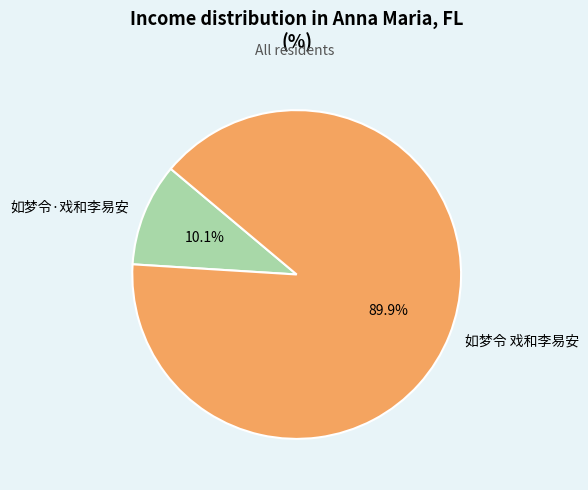

How many slices are in this pie chart?

2